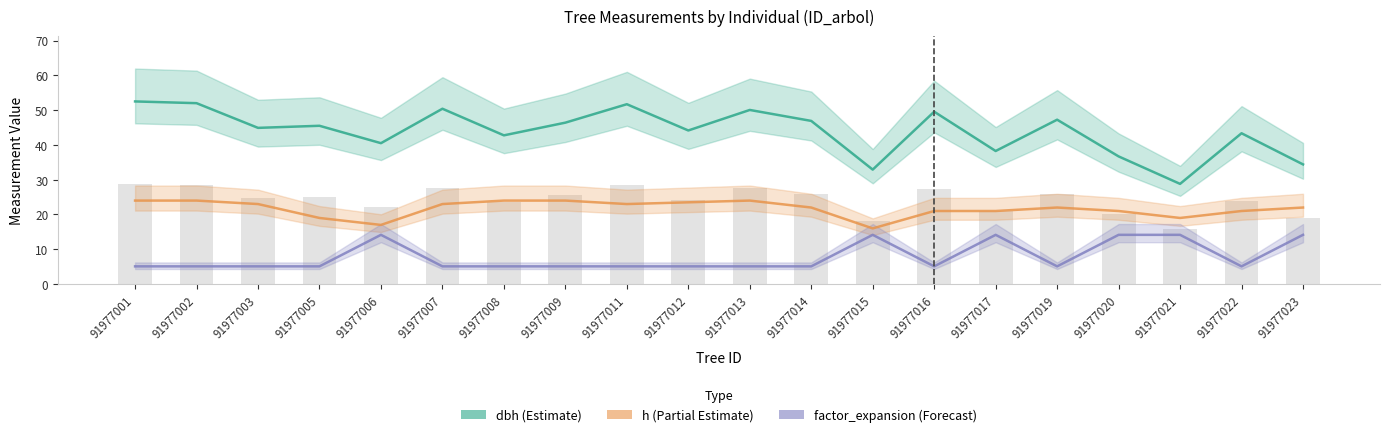

Rank the categories by h value from highest to lowest.

91977001, 91977002, 91977008, 91977009, 91977013, 91977012, 91977003, 91977007, 91977011, 91977014, 91977019, 91977023, 91977016, 91977017, 91977020, 91977022, 91977005, 91977021, 91977006, 91977015